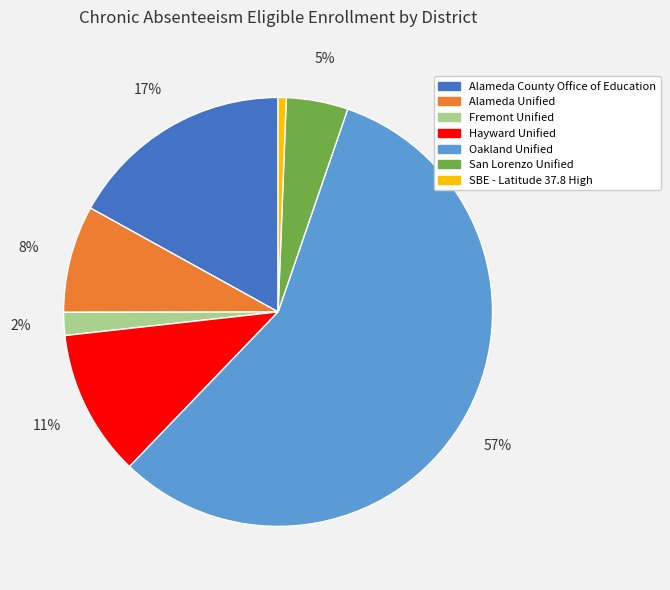

The Alameda Unified slice represents 20% of the pie. True or false?

False